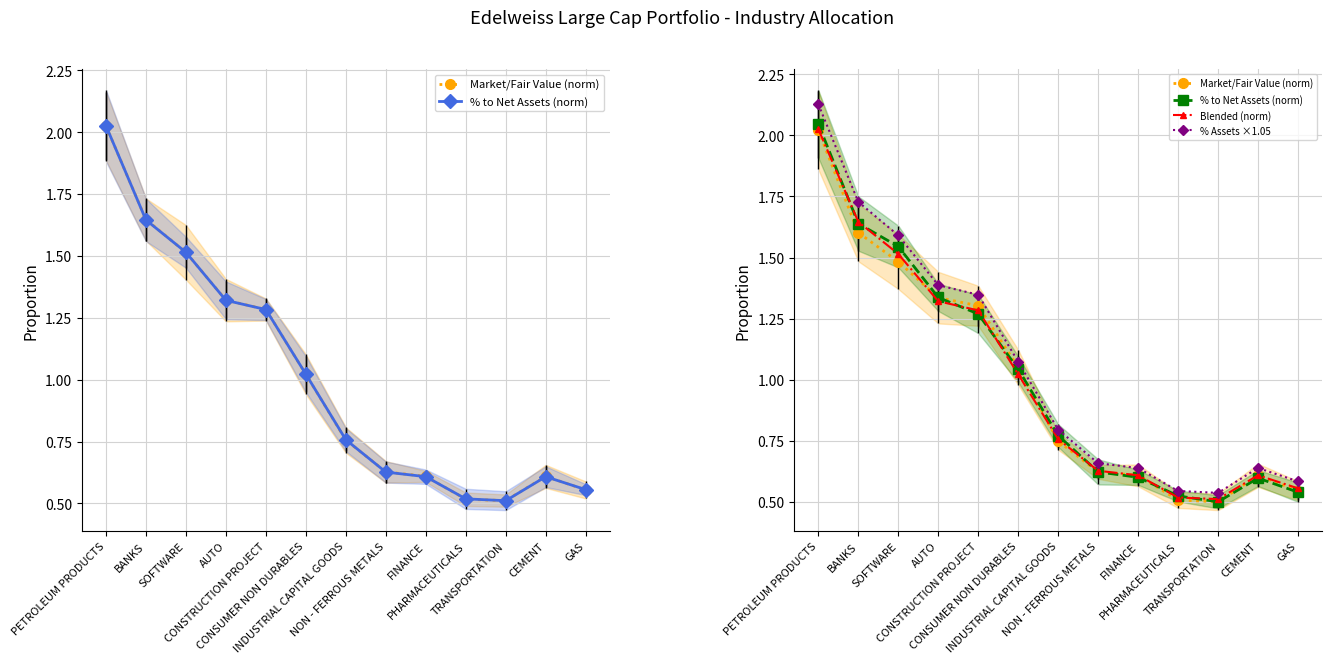

List the labels in order of Blended (norm) value, smallest first.

TRANSPORTATION, PHARMACEUTICALS, GAS, FINANCE, CEMENT, NON - FERROUS METALS, INDUSTRIAL CAPITAL GOODS, CONSUMER NON DURABLES, CONSTRUCTION PROJECT, AUTO, SOFTWARE, BANKS, PETROLEUM PRODUCTS